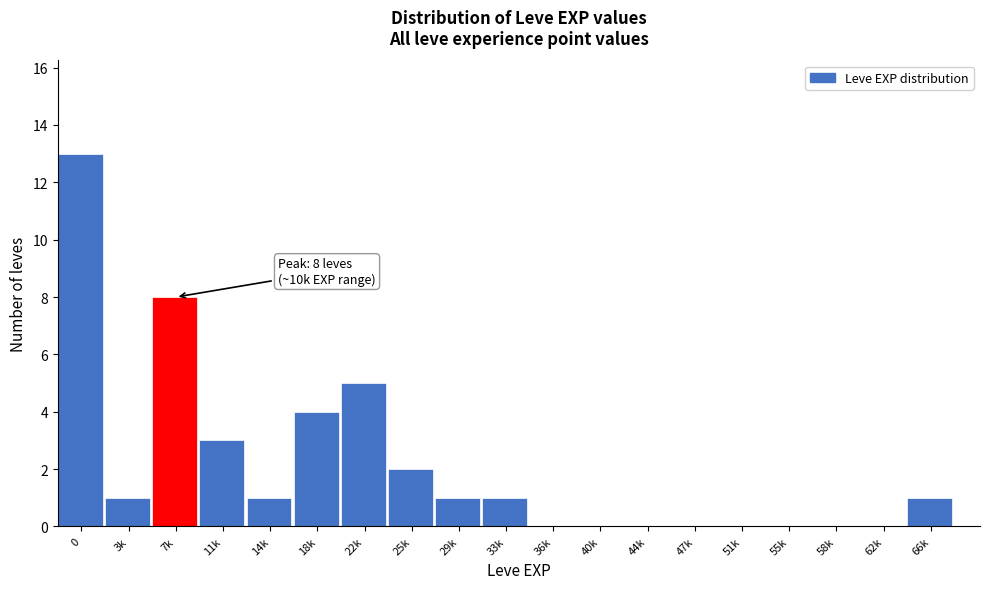

Reading left to right, transcribe all the data shown in this chart.

0=13	3k=1	7k=8	11k=3	14k=1	18k=4	22k=5	25k=2	29k=1	33k=1	36k=0	40k=0	44k=0	47k=0	51k=0	55k=0	58k=0	62k=0	66k=1